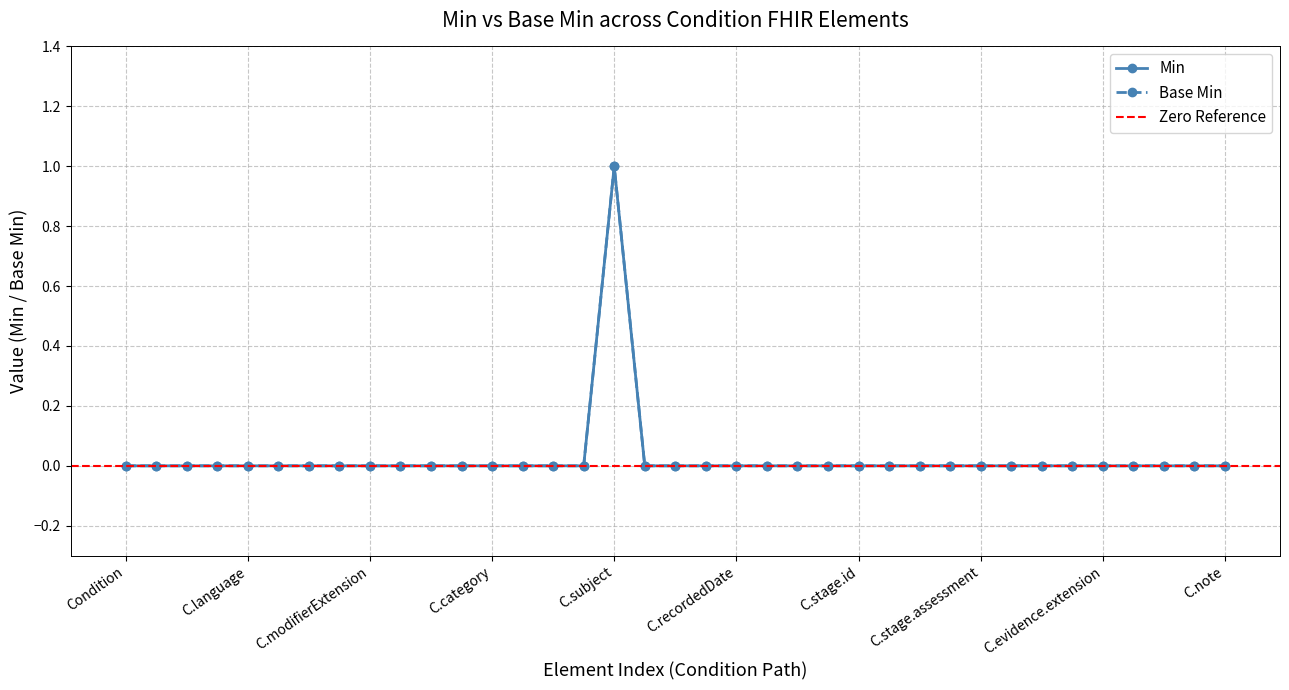

What position from the left is Condition.onset[x]?

19